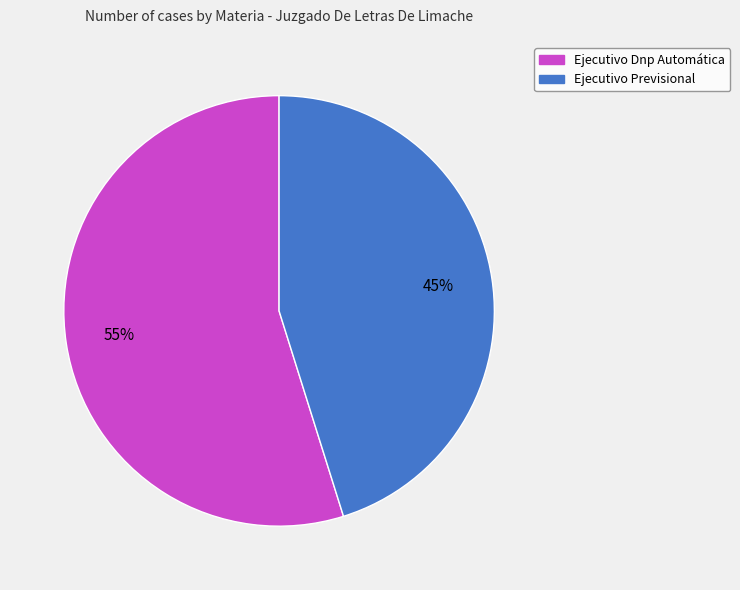

Rank the categories by value from lowest to highest.

Ejecutivo Previsional, Ejecutivo Dnp Automática